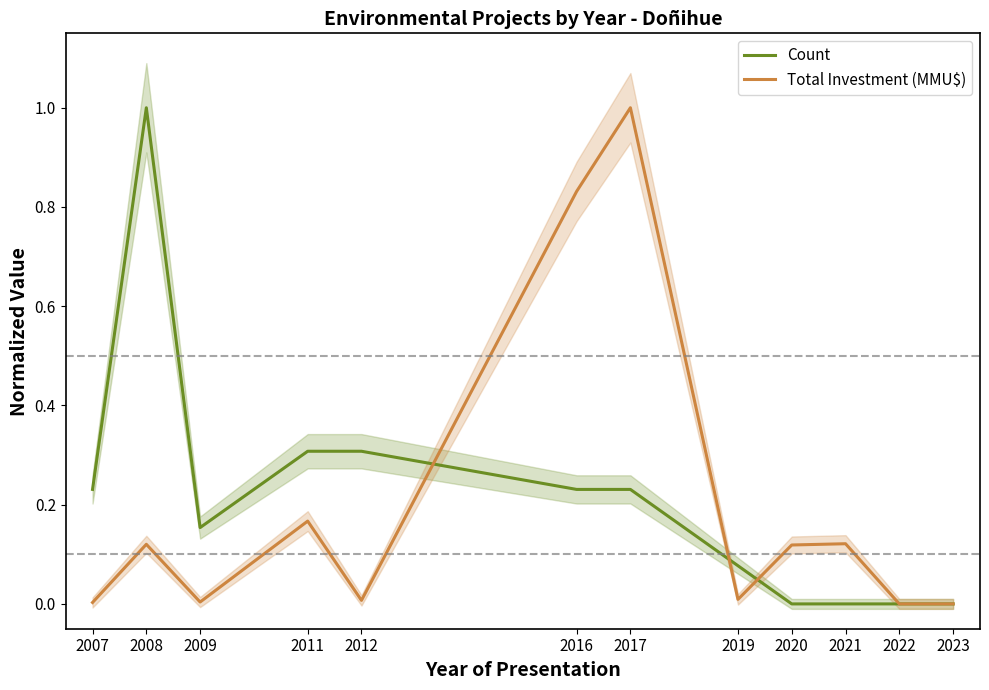

What is the difference between the Count values at 2011 and 2017?

0.1